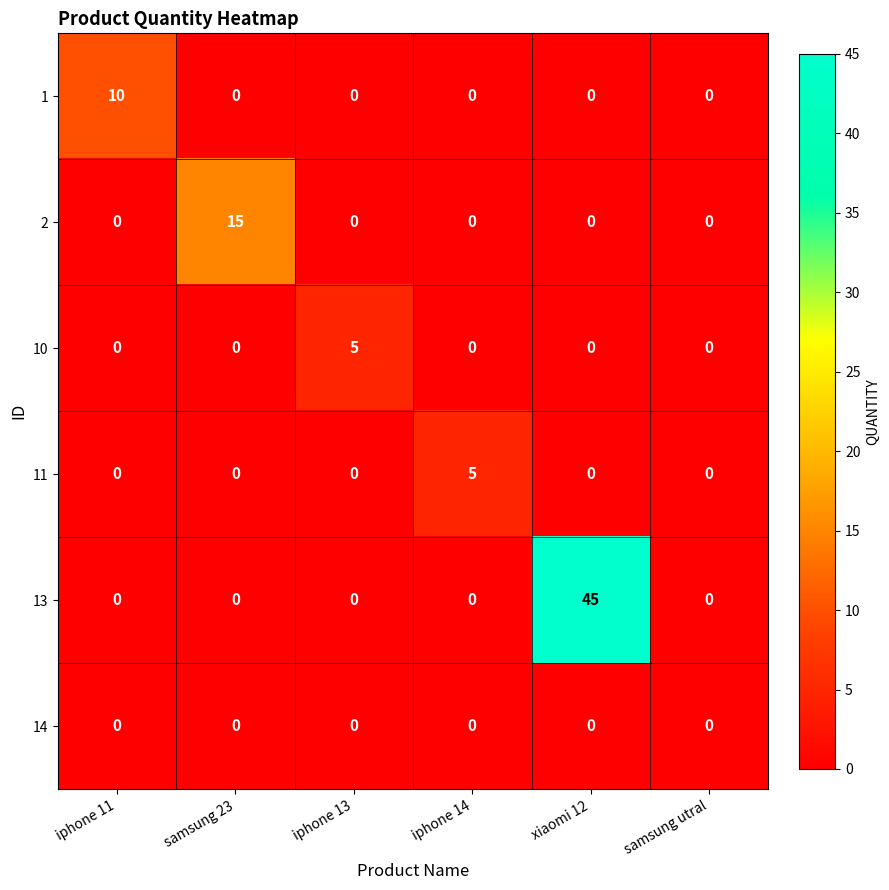

What is the spread (max minus min) of values at samsung 23?

15